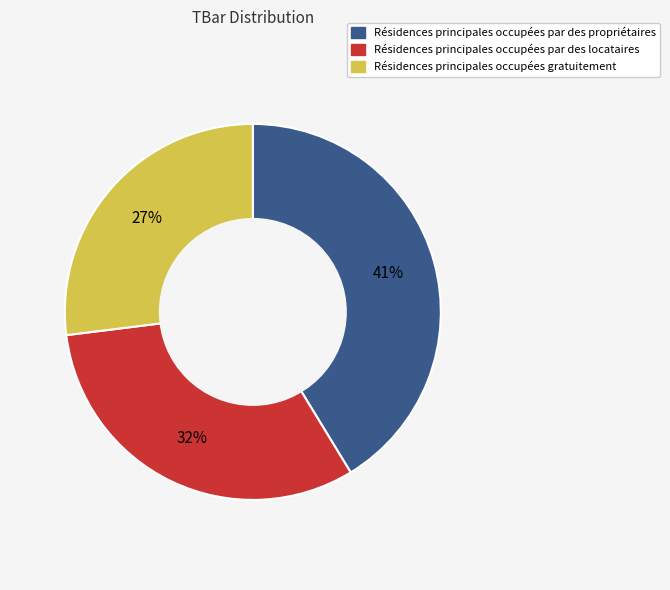

To the nearest percent, what portion does Résidences principales occupées gratuitement represent?

27%